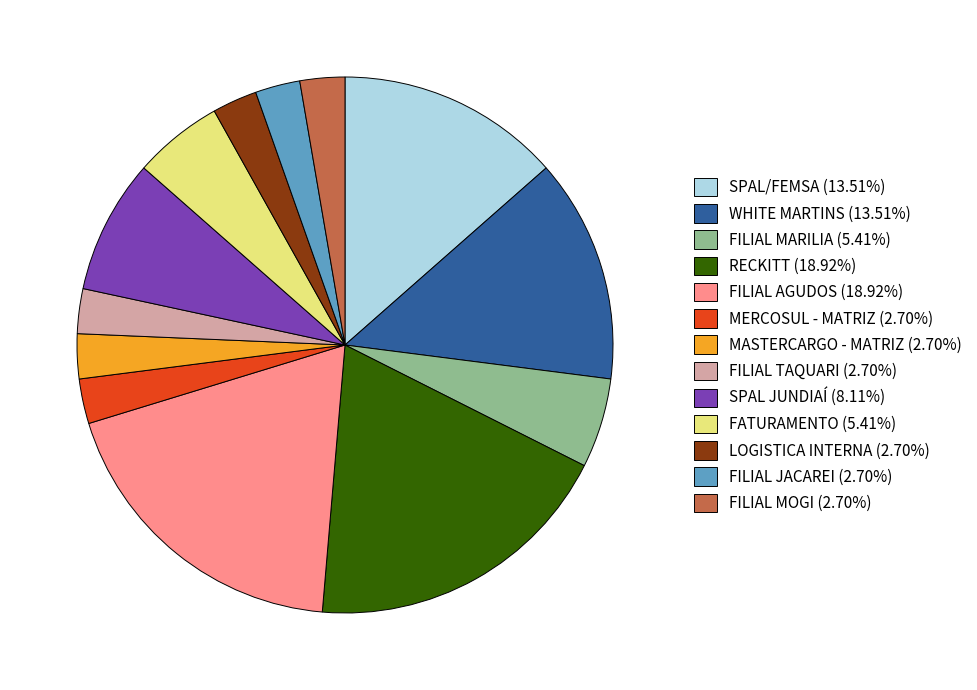

Is MASTERCARGO - MATRIZ (2.70%) the majority of the pie?

No